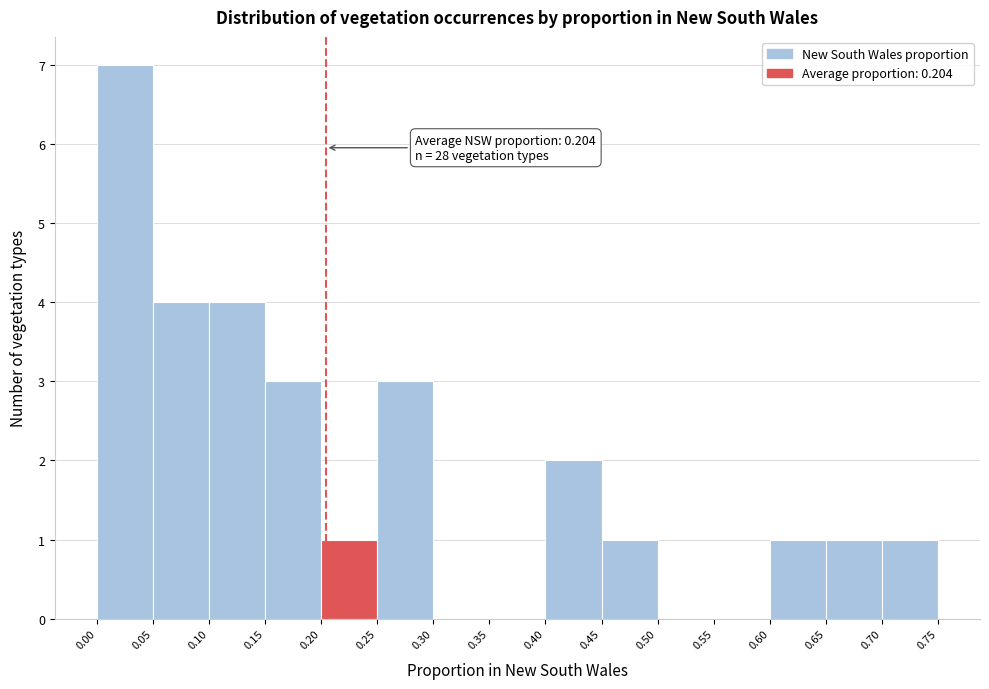

Which range on the x-axis has the tallest bar?

0.00 to 0.05